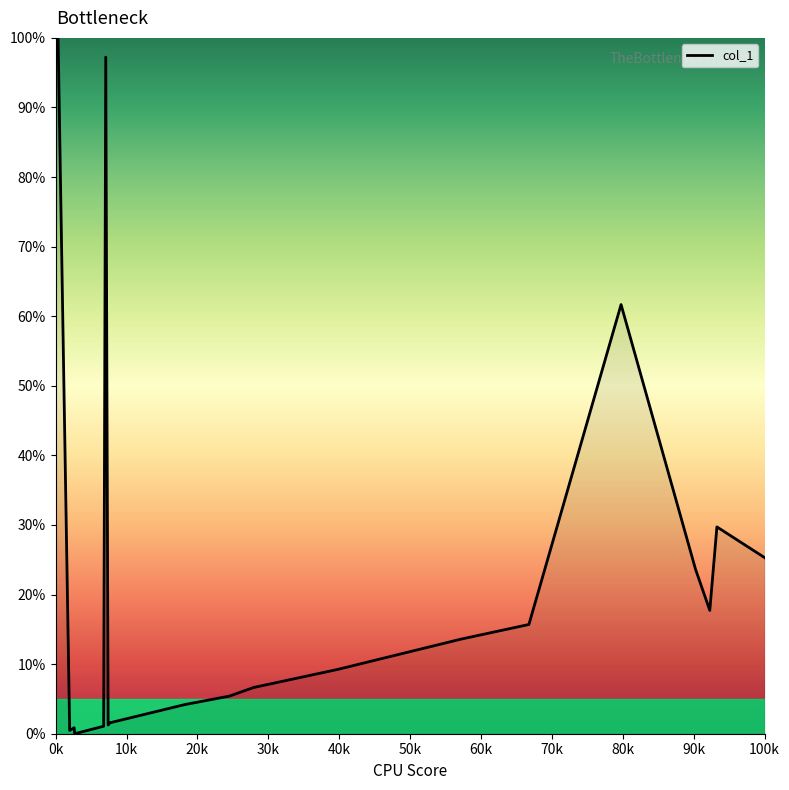

What is the difference between the maximum and minimum values?

100.0